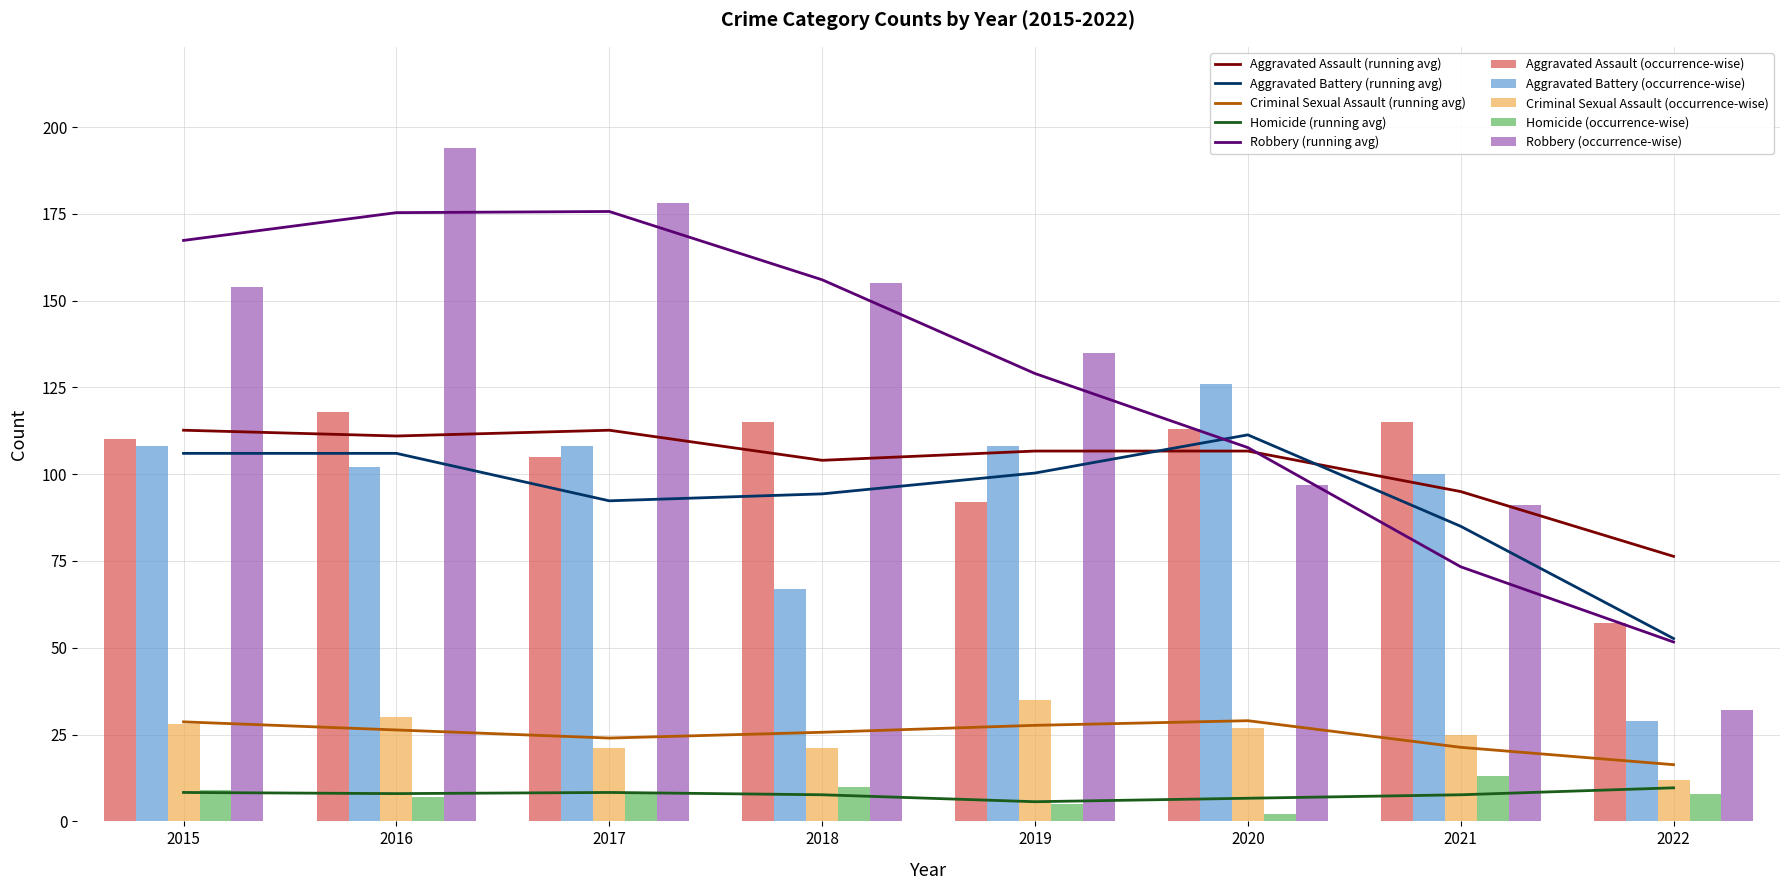

Which series has the largest range (max minus min)?

Robbery